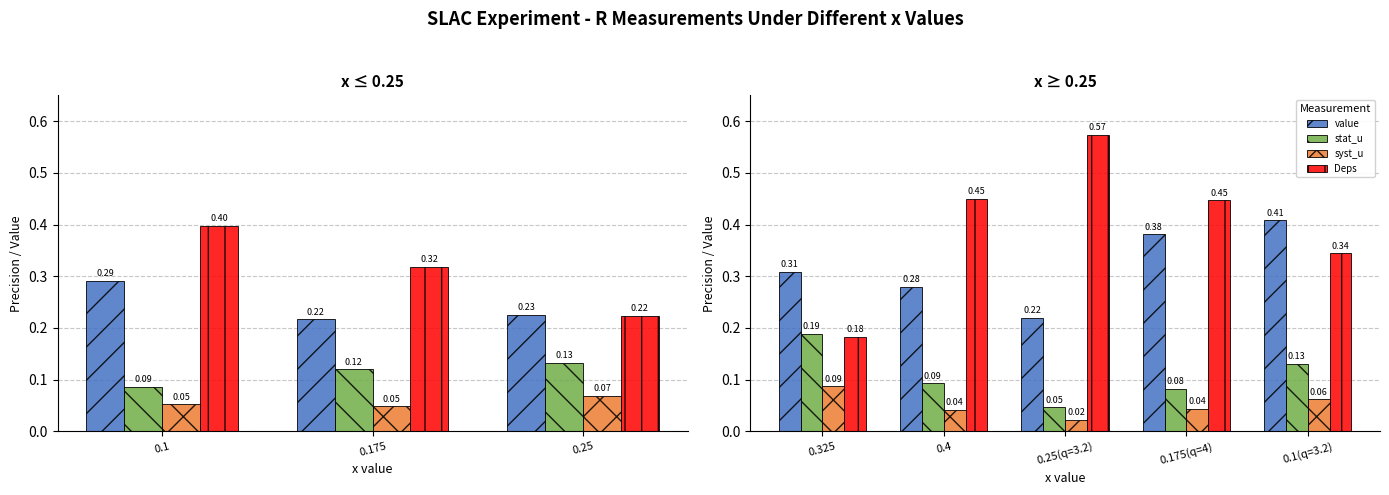

What position from the left is 0.325?

1